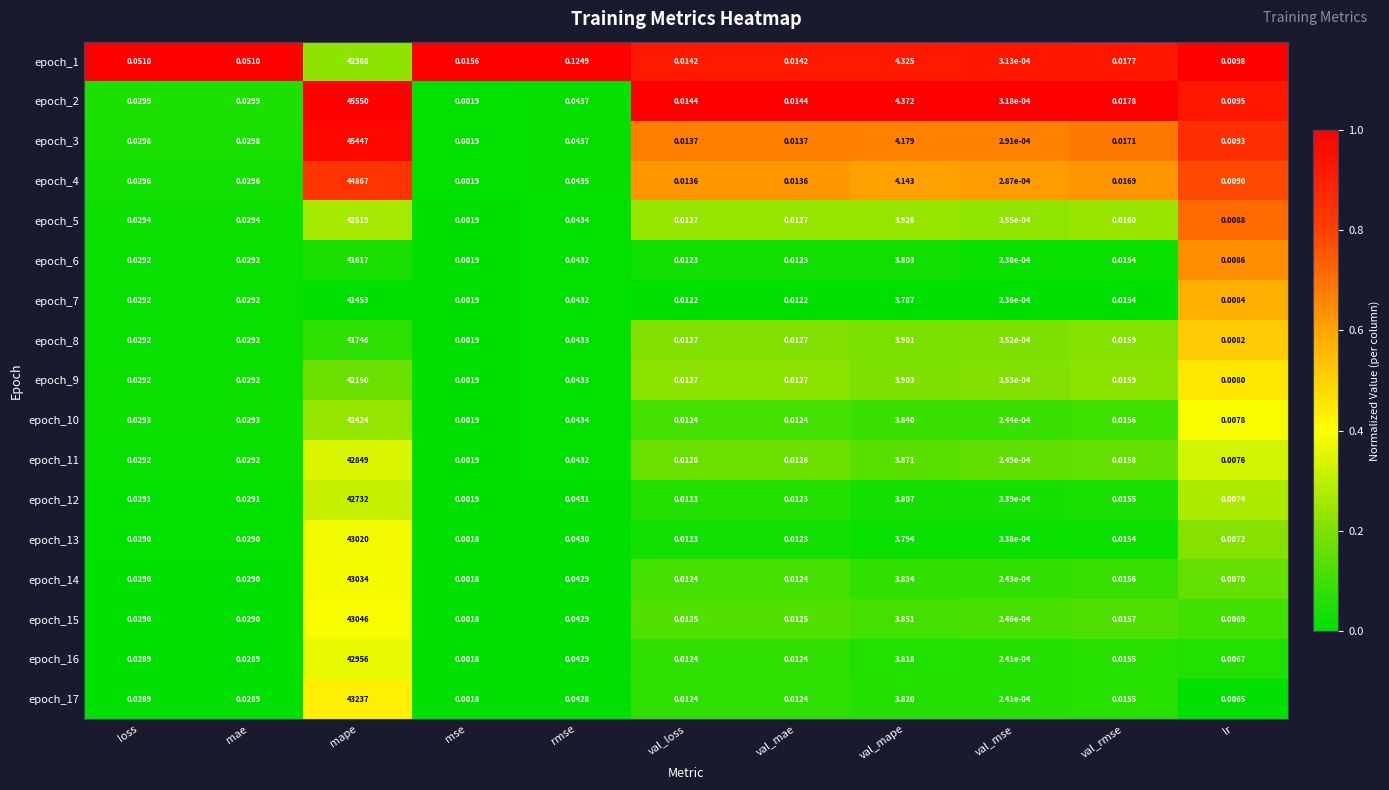

Where is epoch_12 nearest to the value 21366?

val_mape